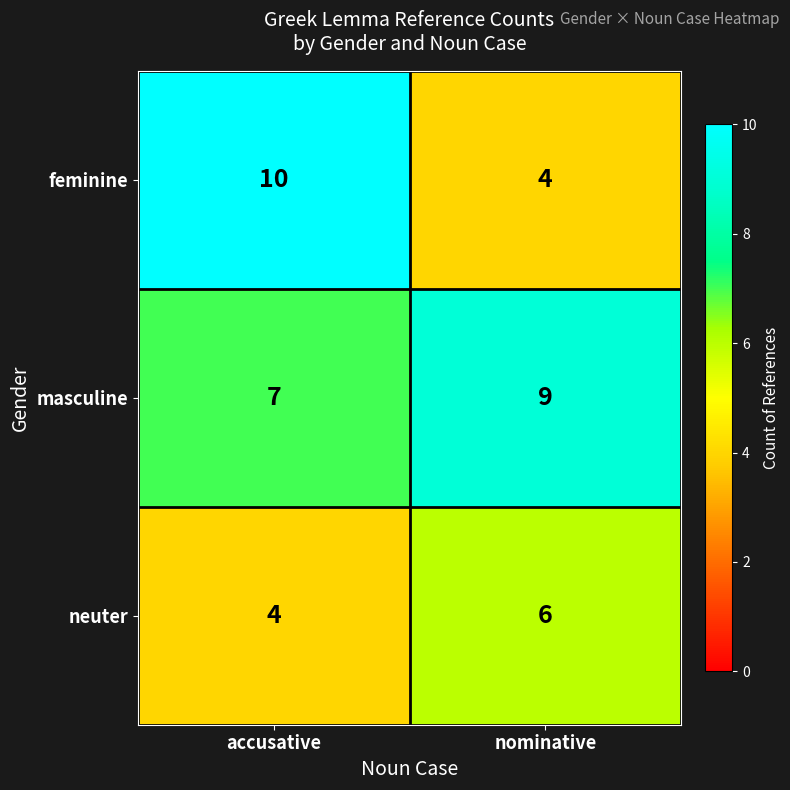

Which category has the highest value across all series?

accusative